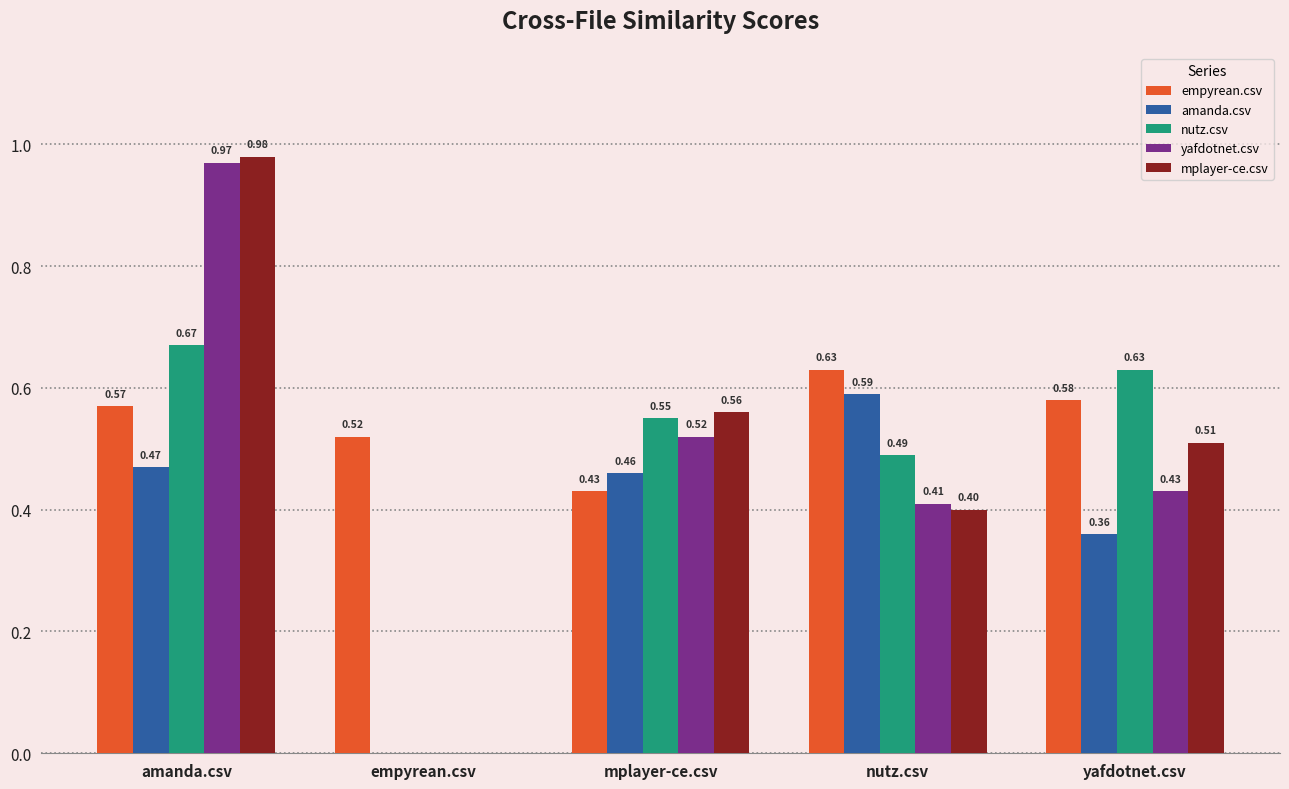

What is the sum of the amanda.csv values at amanda.csv and mplayer-ce.csv?

0.9